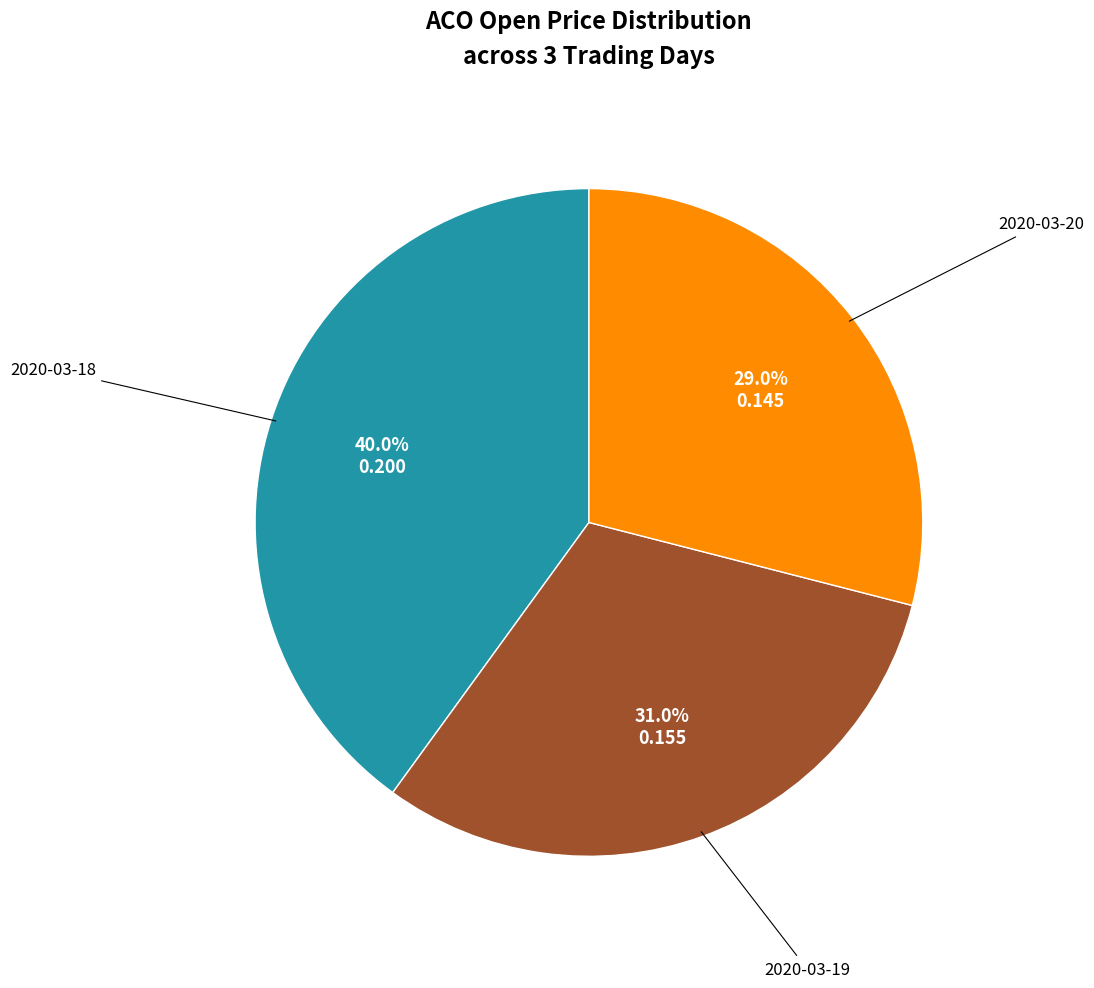

To the nearest percent, what portion does 2020-03-19 represent?

31%